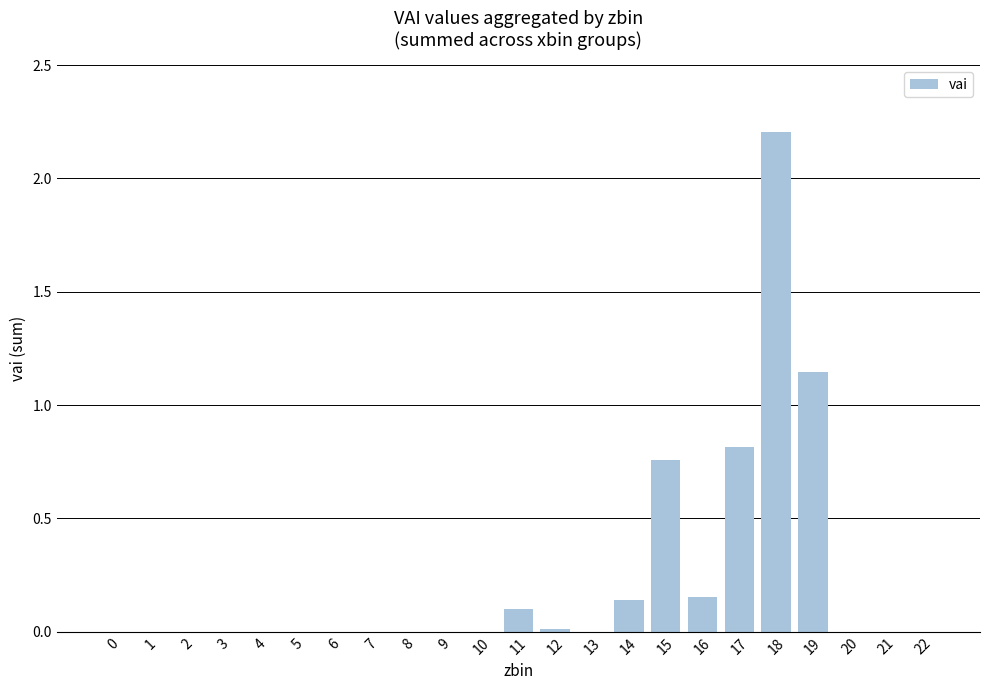

What is the change in value from 9 to 19?

+1.1